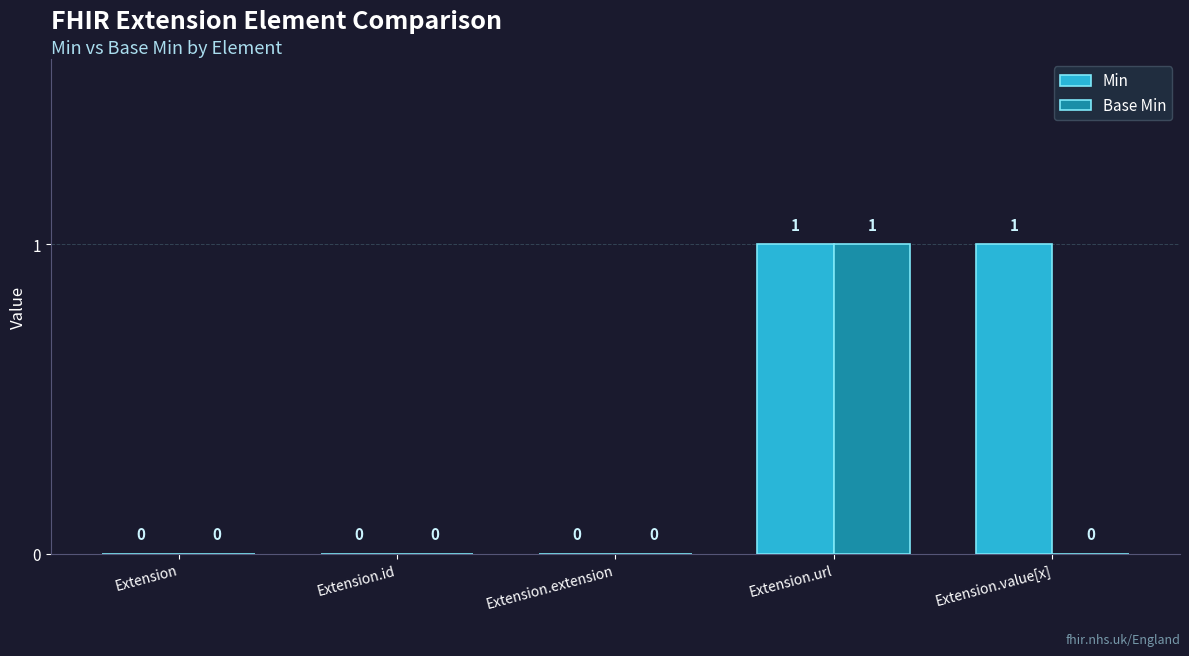

Is it true that Min equals 0 at Extension?

True